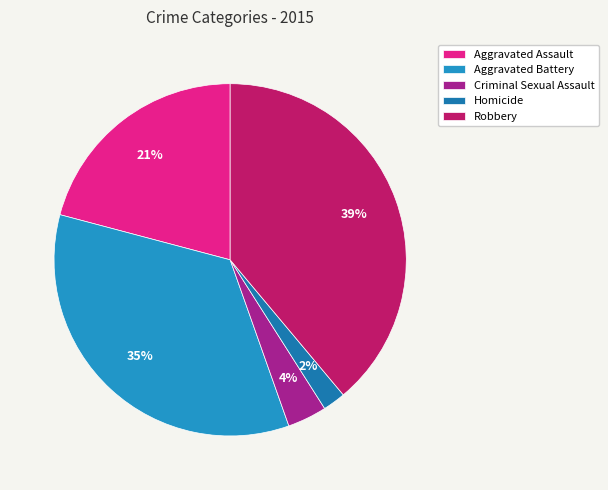

Does Aggravated Battery represent more than half of the total?

No